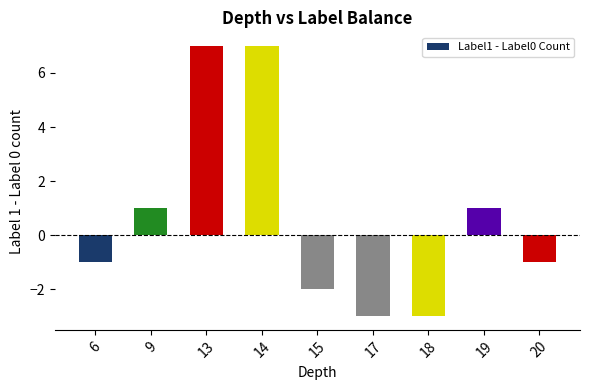

What is the change in value from 9 to 20?

-2